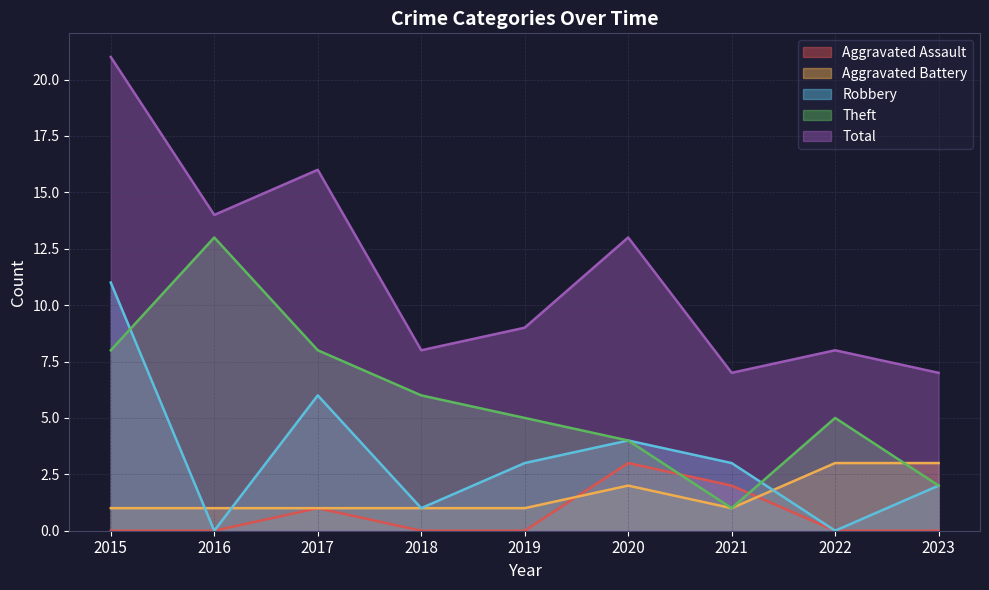

How many values in the Total series exceed 9?

4